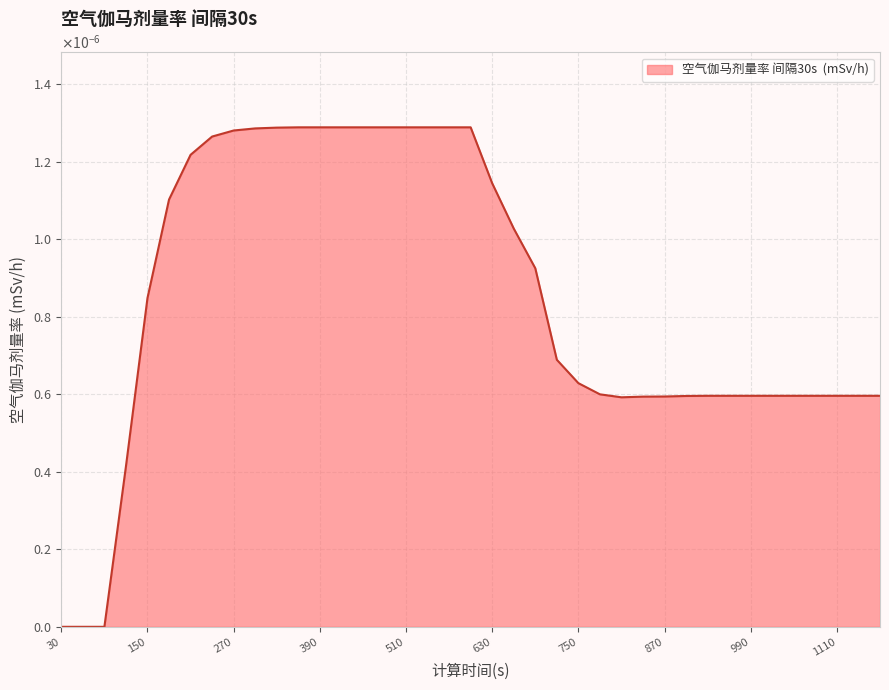

Does the chart display data point markers on the line(s)?

No